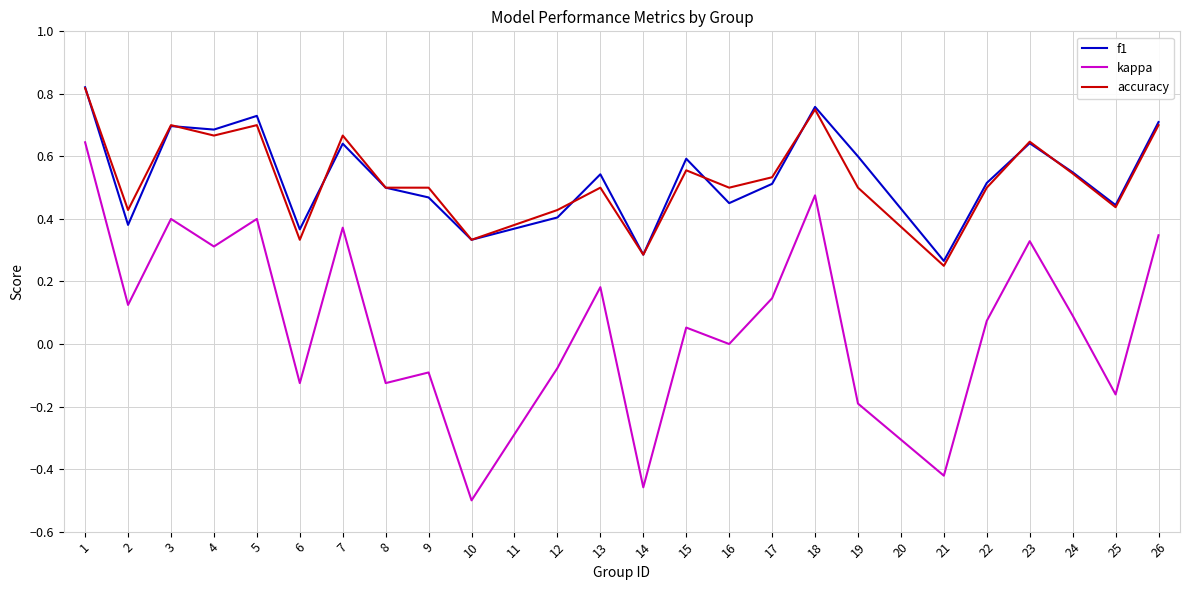

Which series has the largest range (max minus min)?

kappa